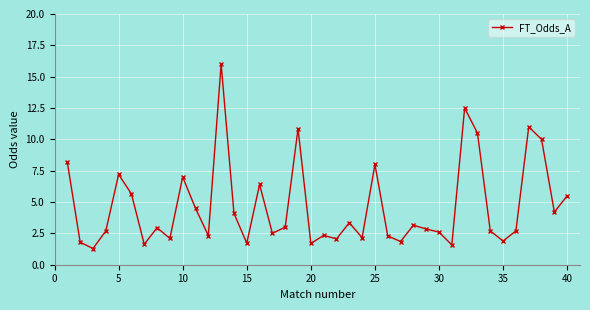

How many interior local valleys (lower than both neighbors) does the data have?

13